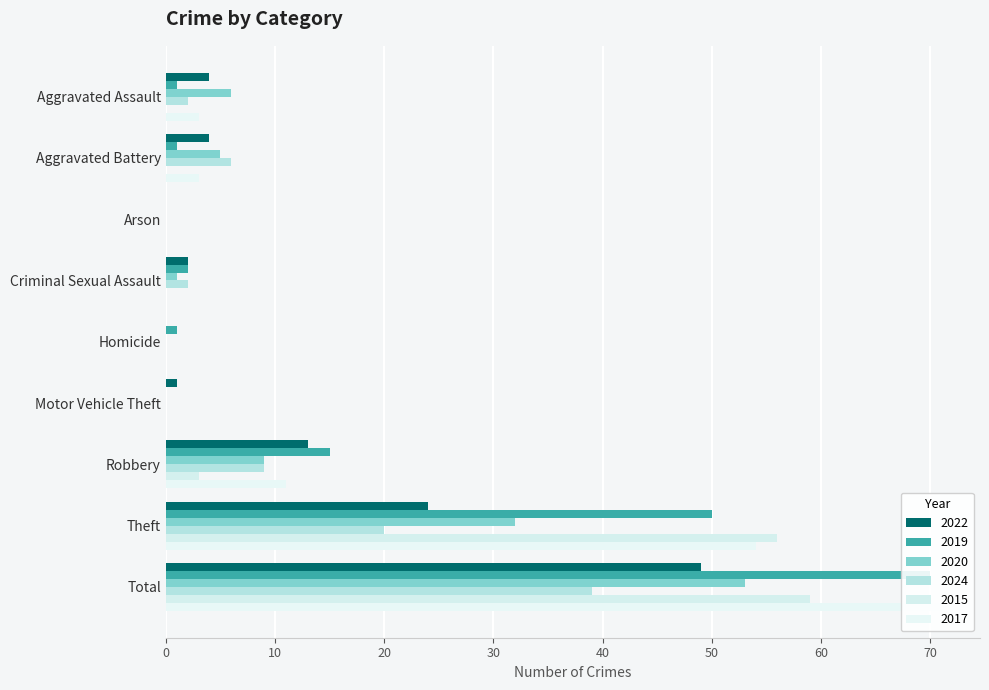

Is the value of 2022 at Theft greater than the value of 2024 at Motor Vehicle Theft?

Yes